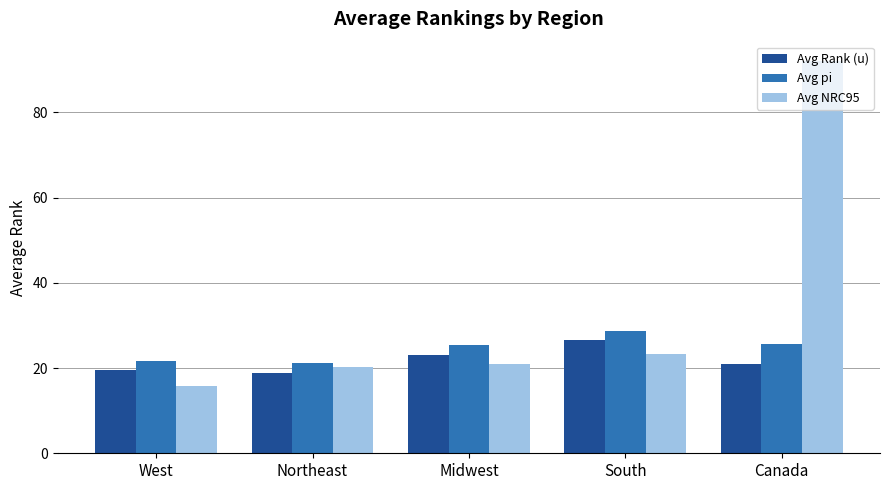

Which series has the largest range (max minus min)?

Avg NRC95